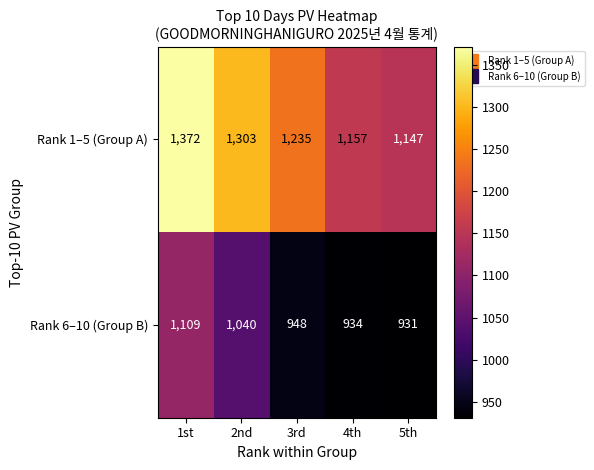

Reading left to right, transcribe all the data shown in this chart.

Rank 1–5 (Group A): 1372	1303	1235	1157	1147
Rank 6–10 (Group B): 1109	1040	948	934	931